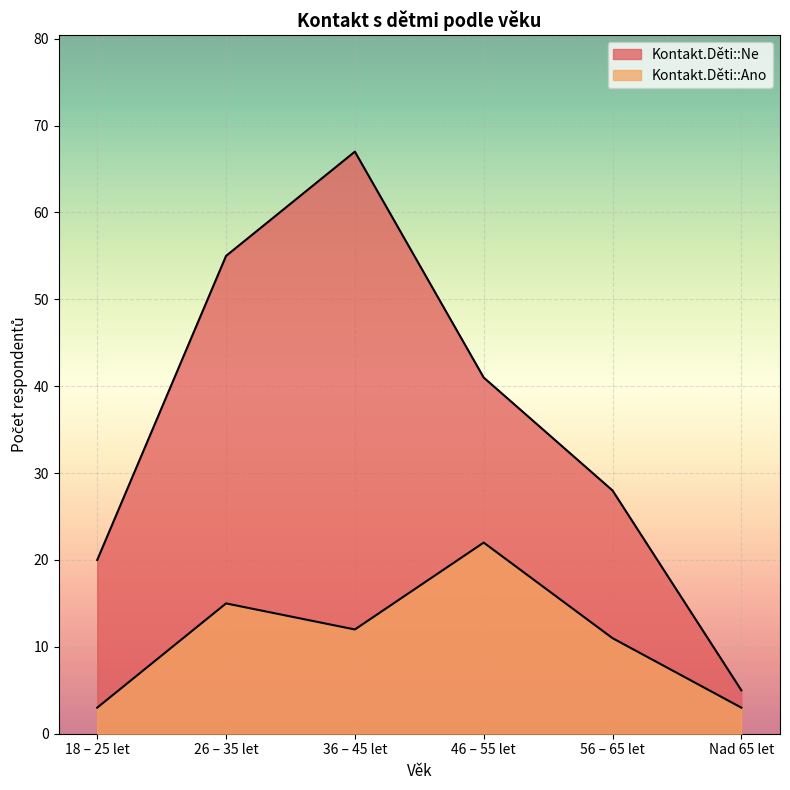

List the series in order of their overall mean, lowest first.

Kontakt.Děti::Ano, Kontakt.Děti::Ne